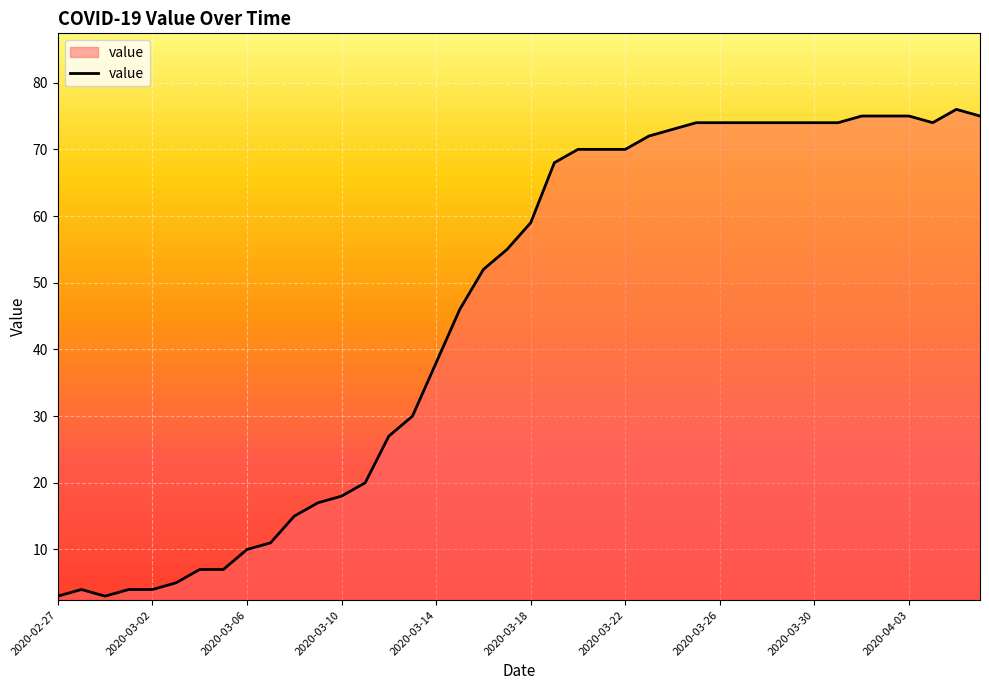

What is the smallest value displayed?

3